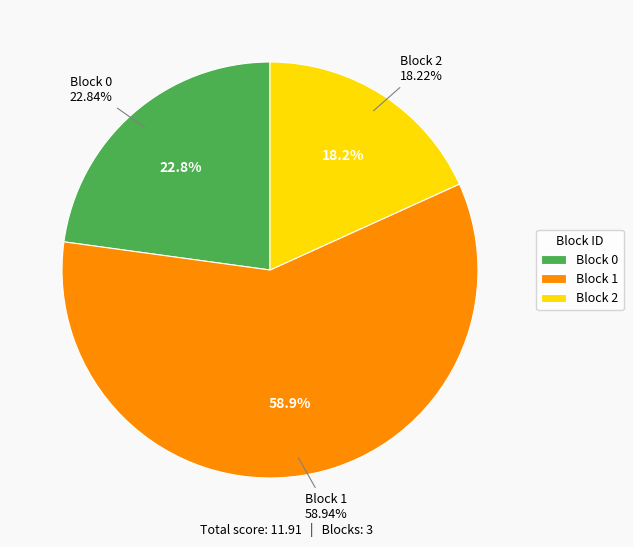

What is the majority slice?

Block 1